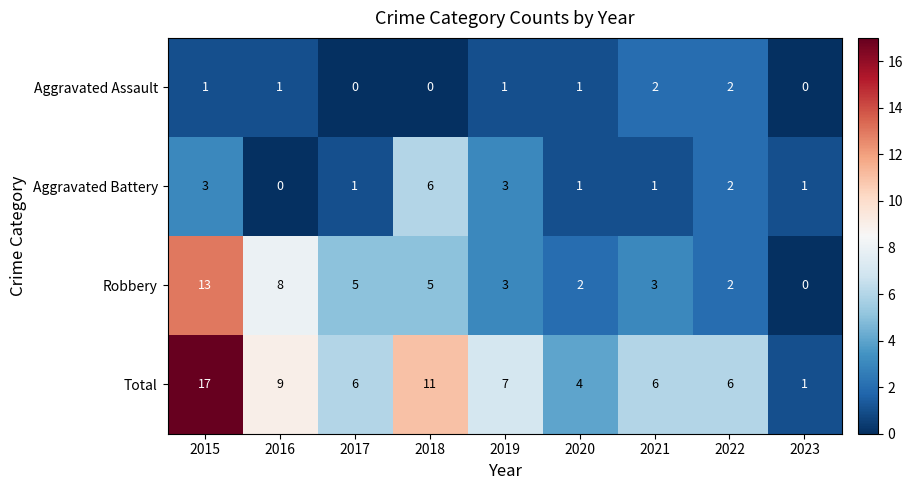

What is the approximate value of Total at 2018, to the nearest 10?

10